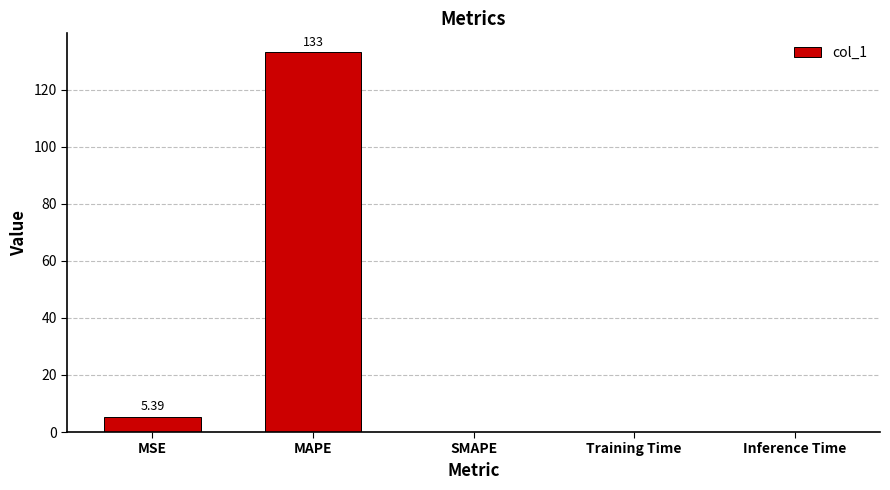

The value at MAPE is 47.3. True or false?

False